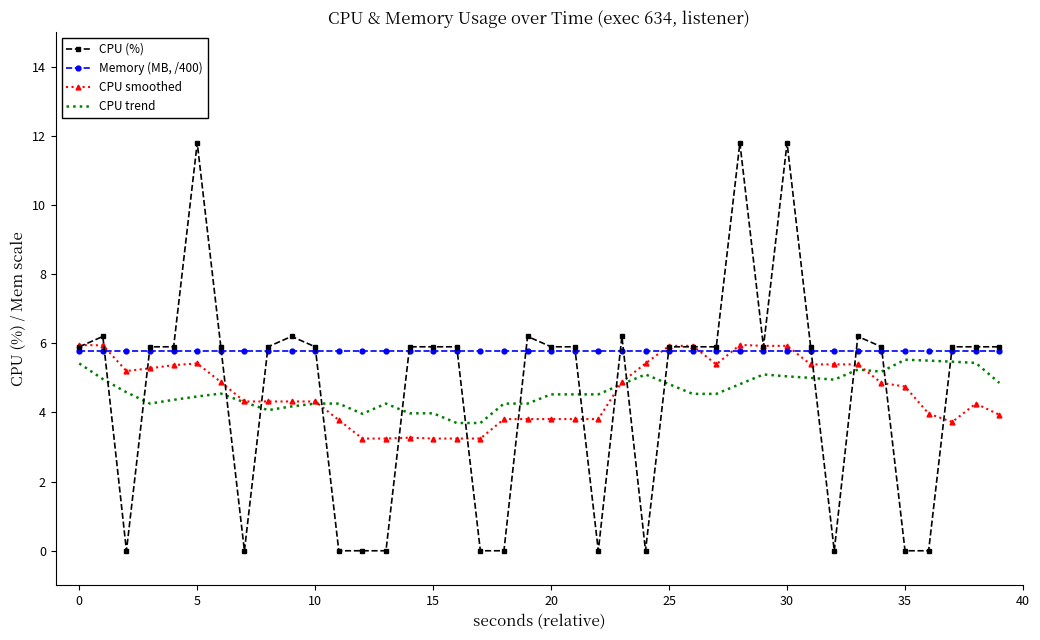

What is the lowest value of the CPU smoothed series?

3.2